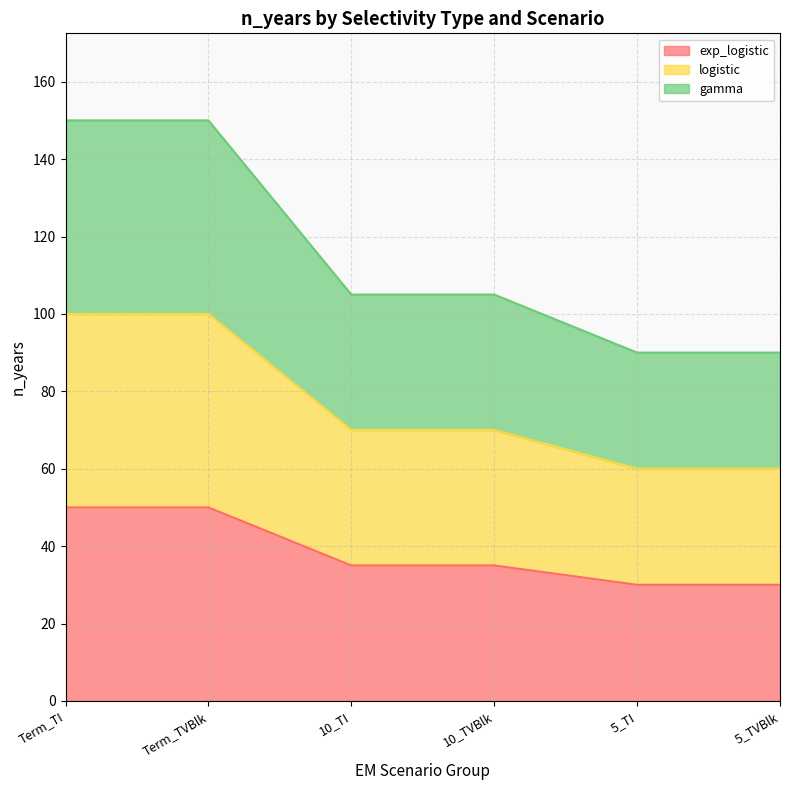

What position from the right is 10_TVBlk?

3